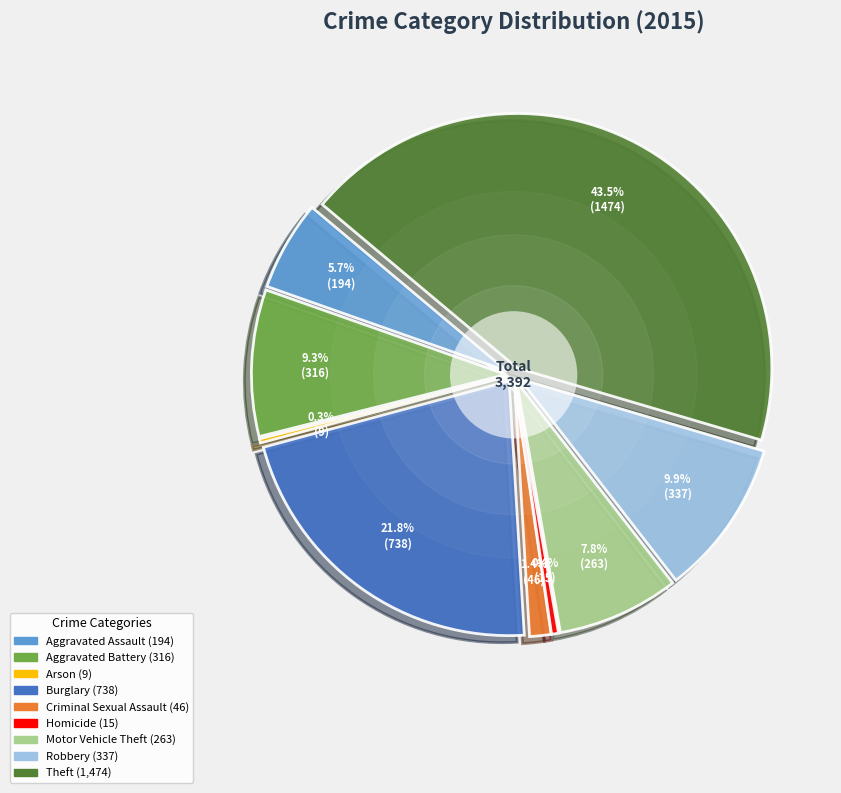

The Robbery slice represents 10% of the pie. True or false?

True